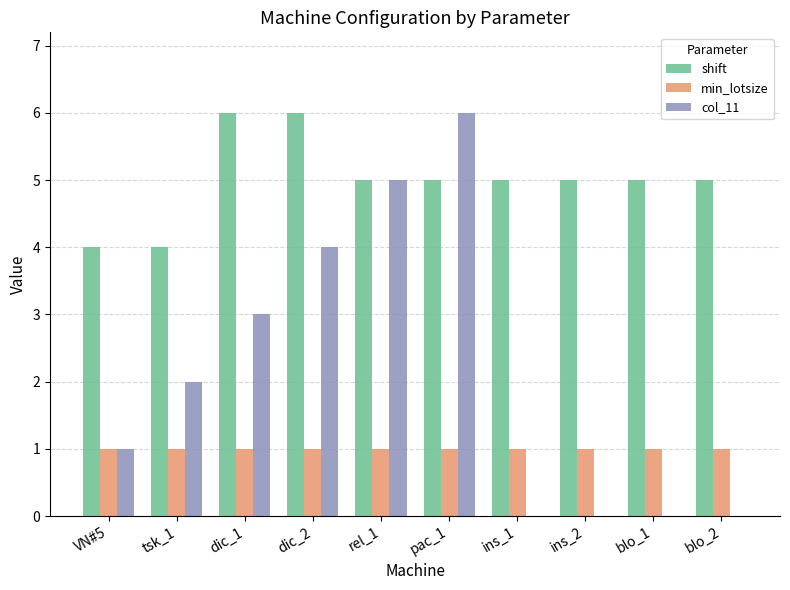

True or false: col_11 has a value of 2 at tsk_1.

True